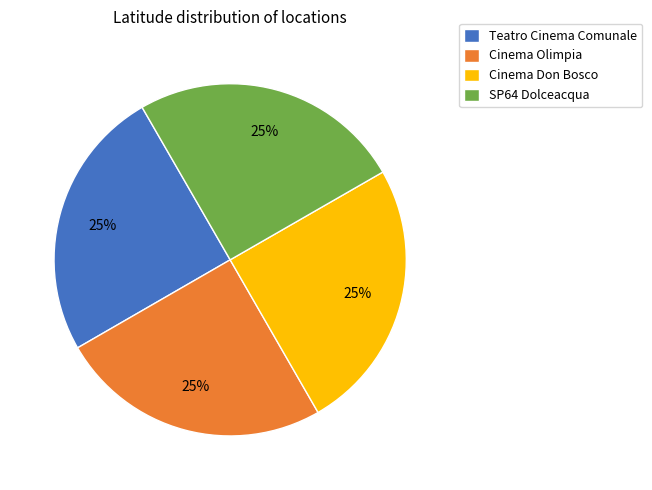

Does any single category account for the majority?

No